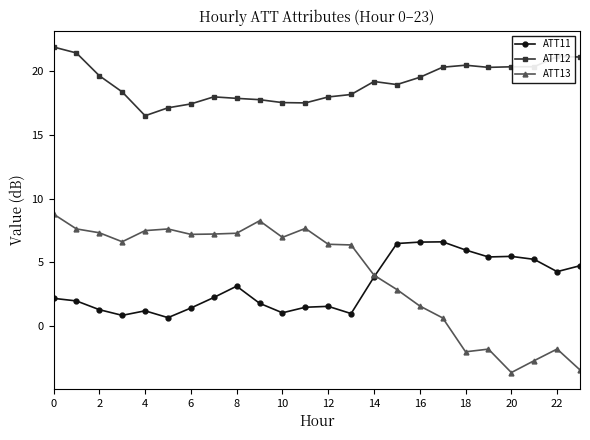

What is the value of the ATT11 point at the 21st from the left?

5.5